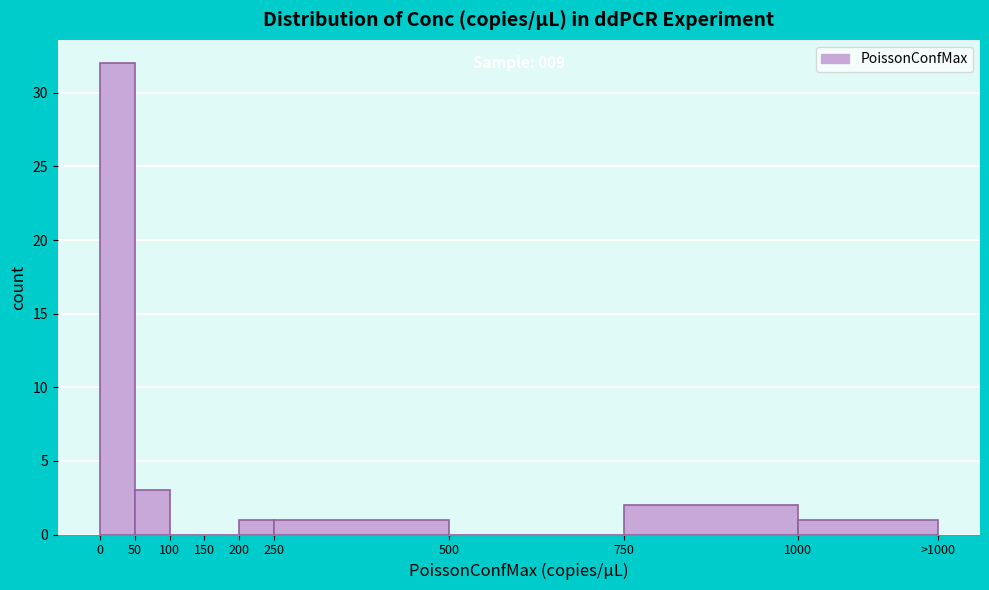

Reading left to right, what are all the values shown in this chart?

0=32	50=3	100=0	150=0	200=1	250=1	500=0	750=2	1000=1